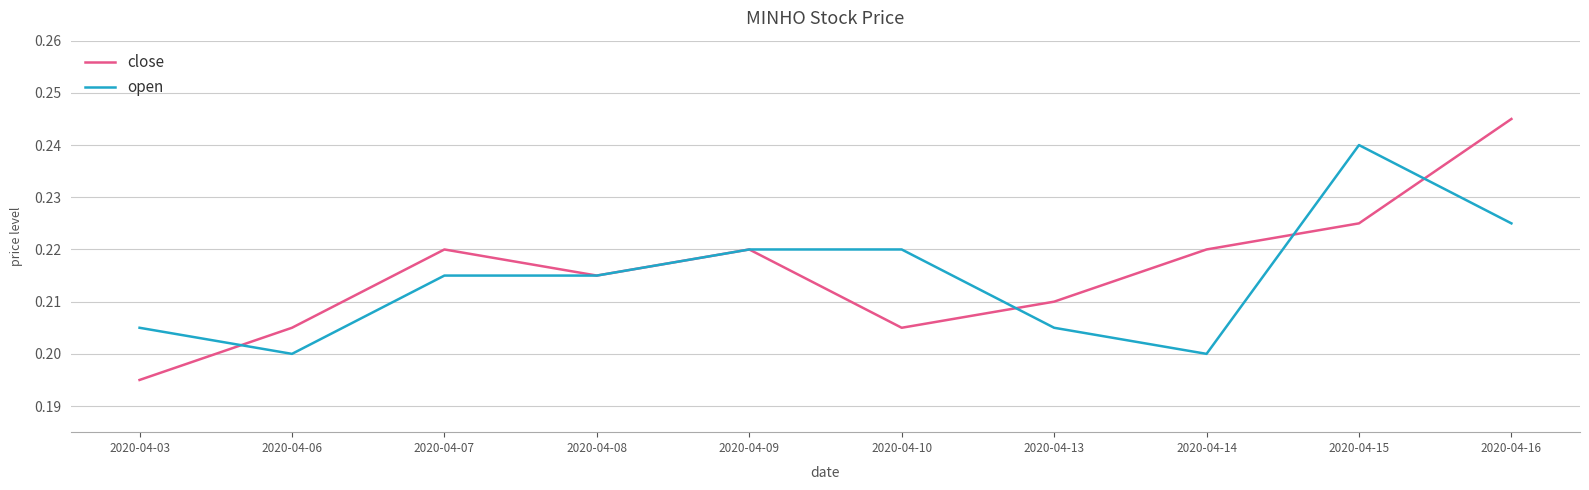

Where do close and open first cross each other?

2020-04-03 and 2020-04-06